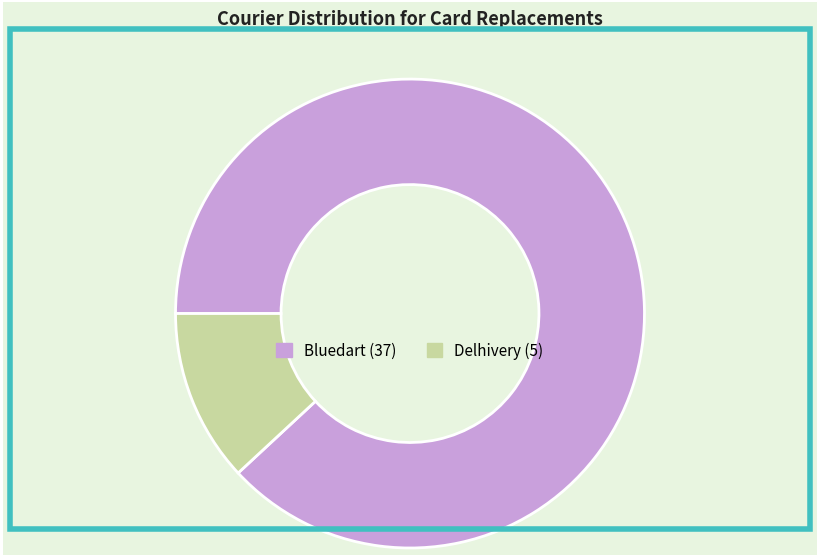

Is there any slice that represents more than half of the pie?

Yes